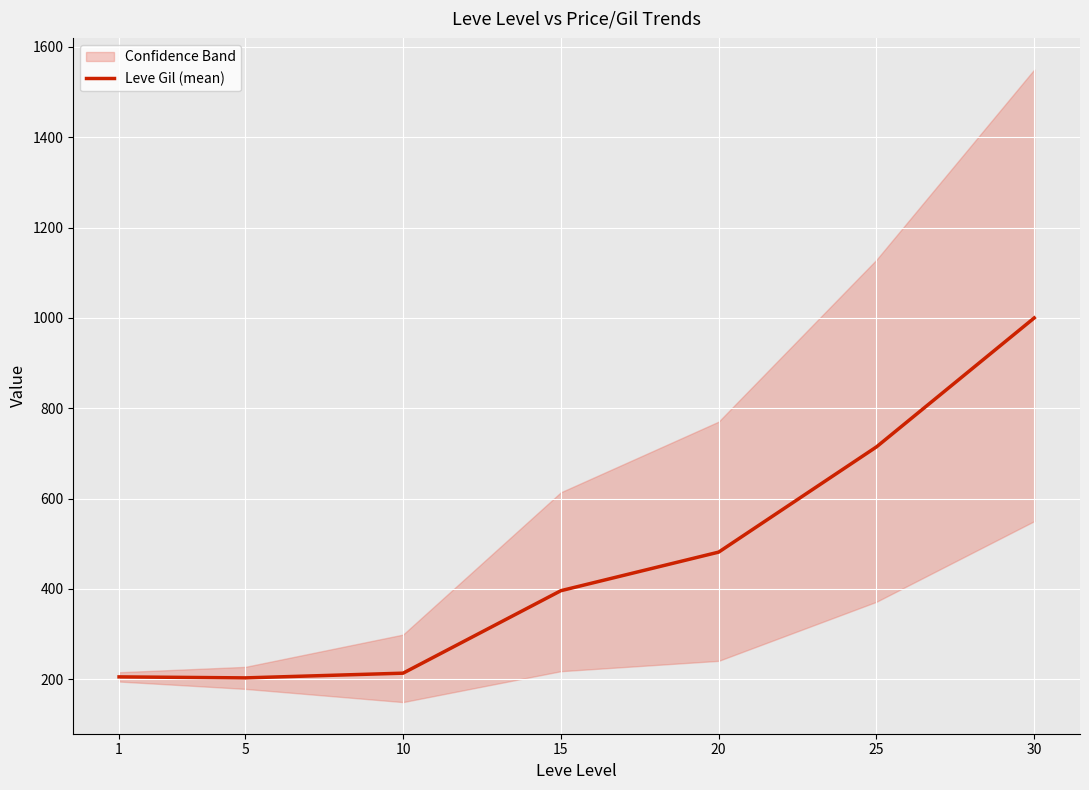

How many data points are less than 396?

3